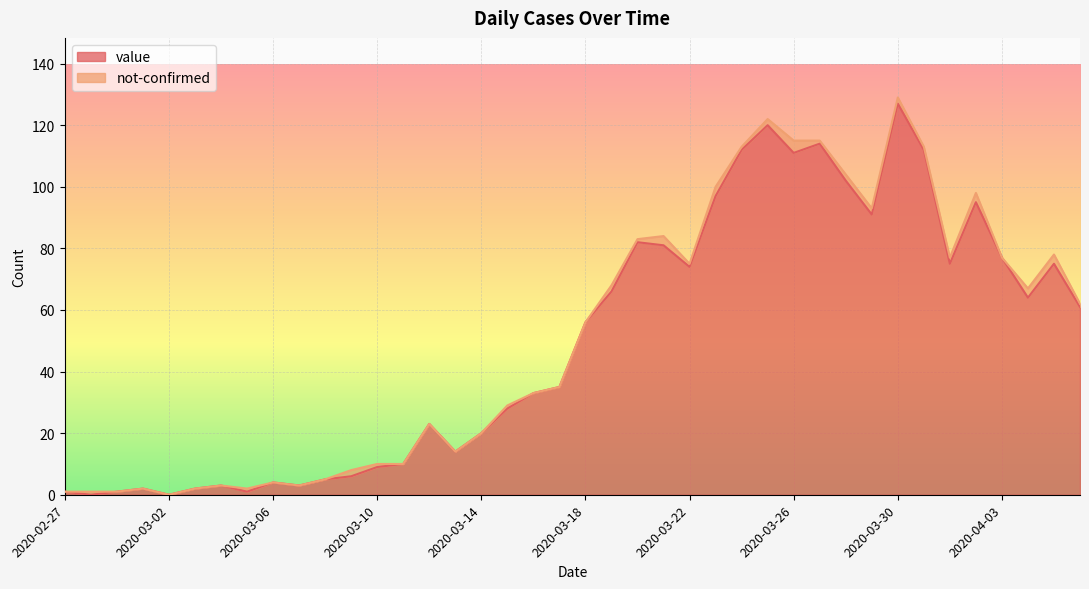

What is the difference between the values at 2020-03-21 and 2020-03-18?

25